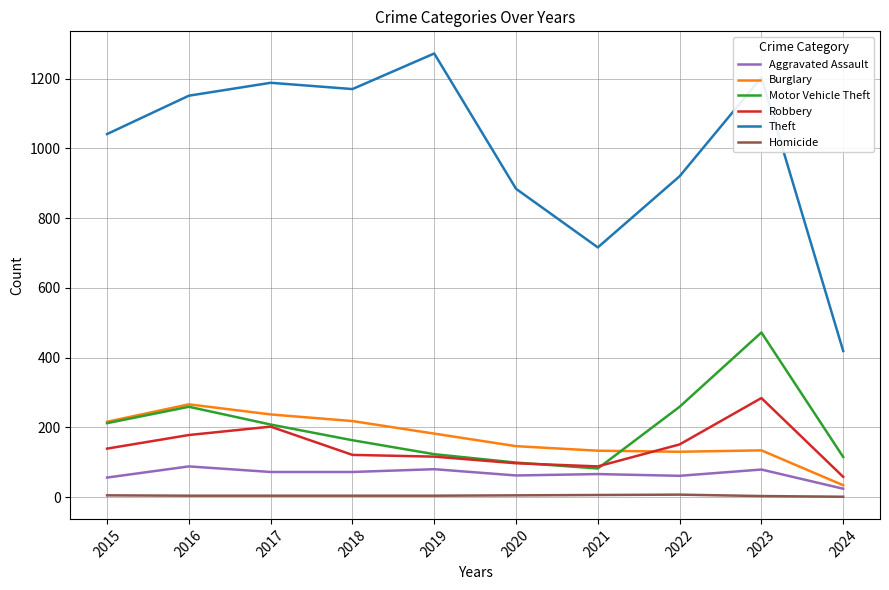

List the series in order of their peak value, lowest first.

Homicide, Aggravated Assault, Burglary, Robbery, Motor Vehicle Theft, Theft